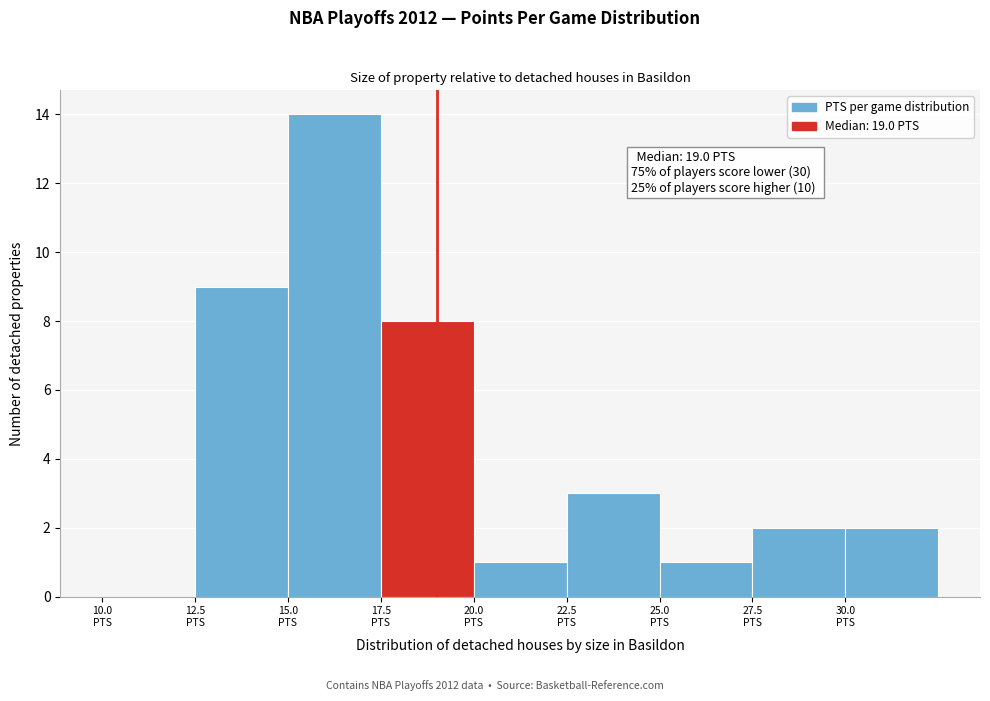

Which range on the x-axis has the tallest bar?

15.0 to 17.5